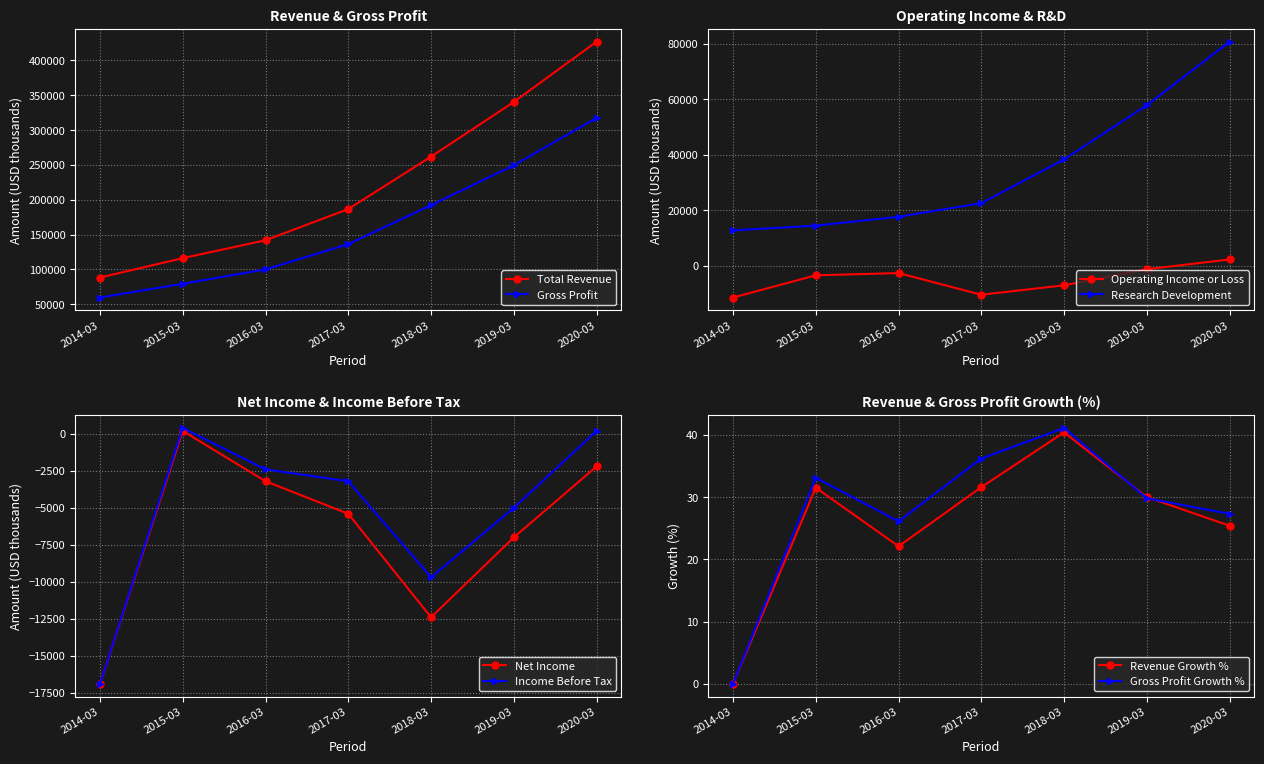

Where is Income Before Tax nearest to the value -8250?

2018-03